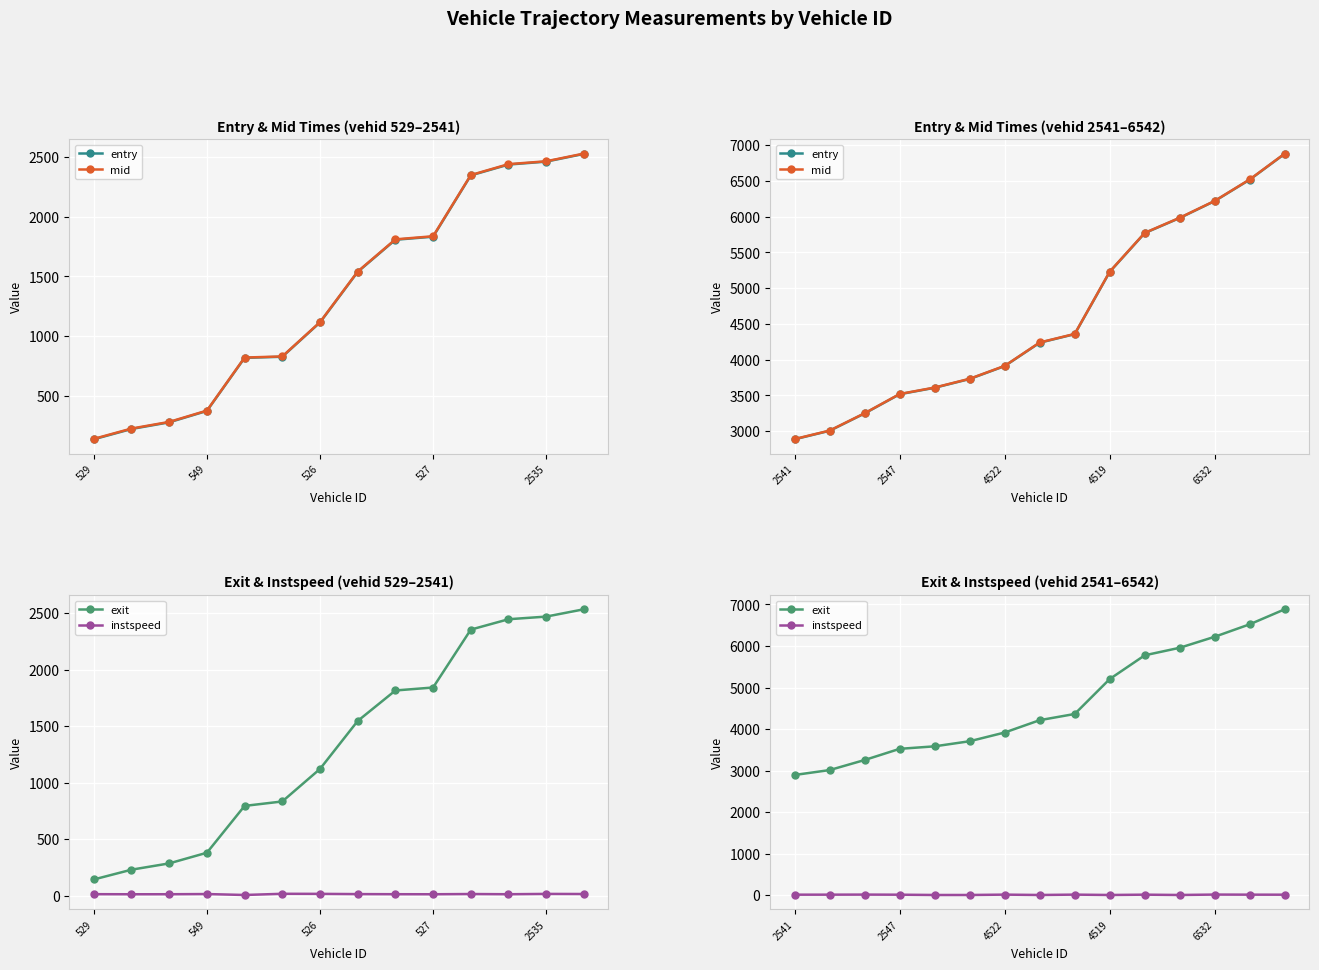

Read the entry value at 7.

4237.8